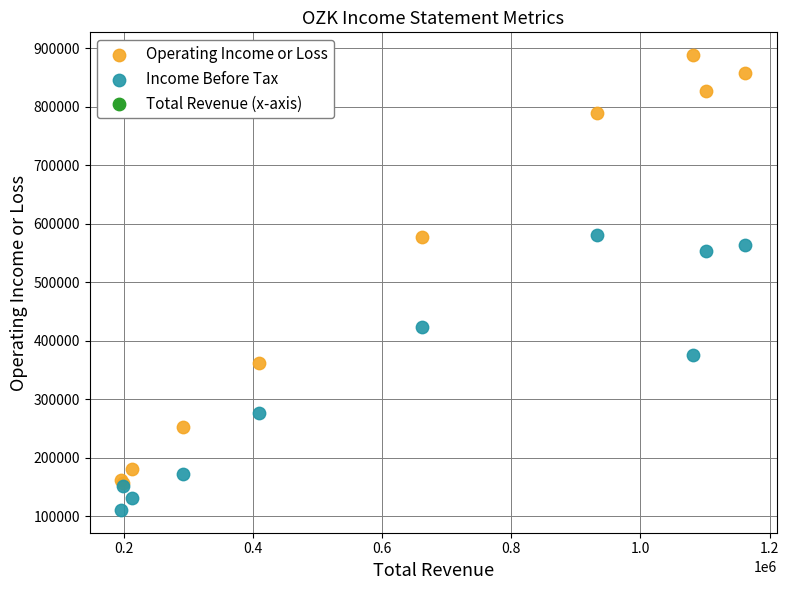

Which series reaches the maximum Y coordinate?

Operating Income or Loss